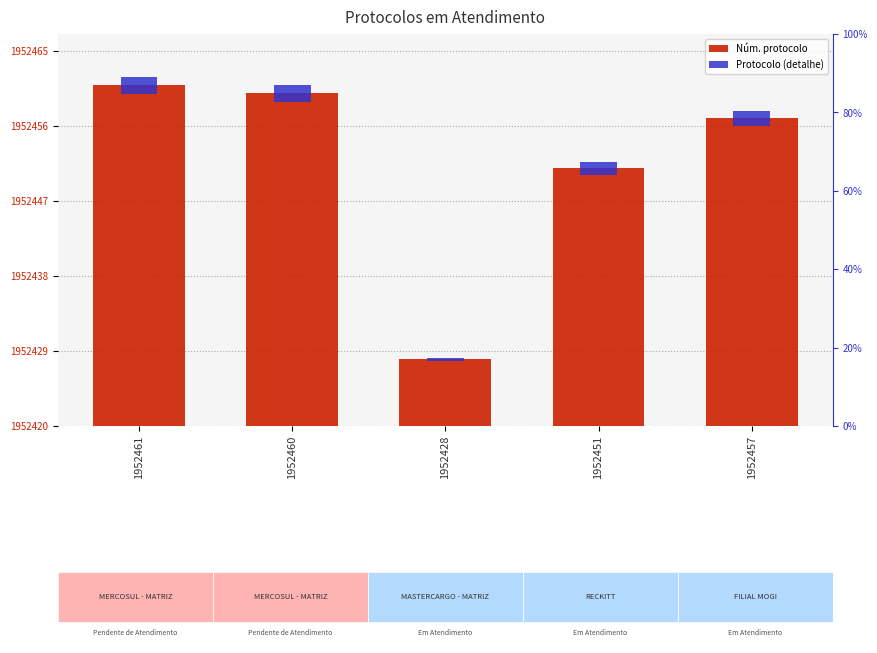

The Núm. protocolo series shows 41.0 at 1952461. True or false?

True